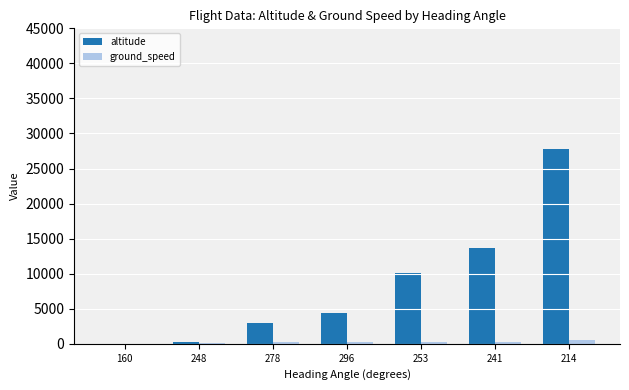

How many groups of bars are there?

7